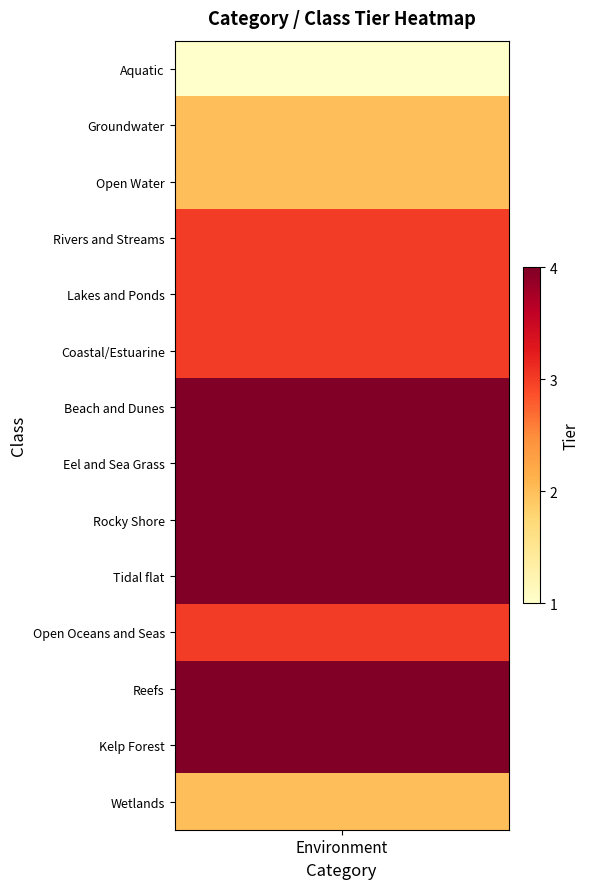

The value at Coastal/Estuarine is 1. True or false?

False